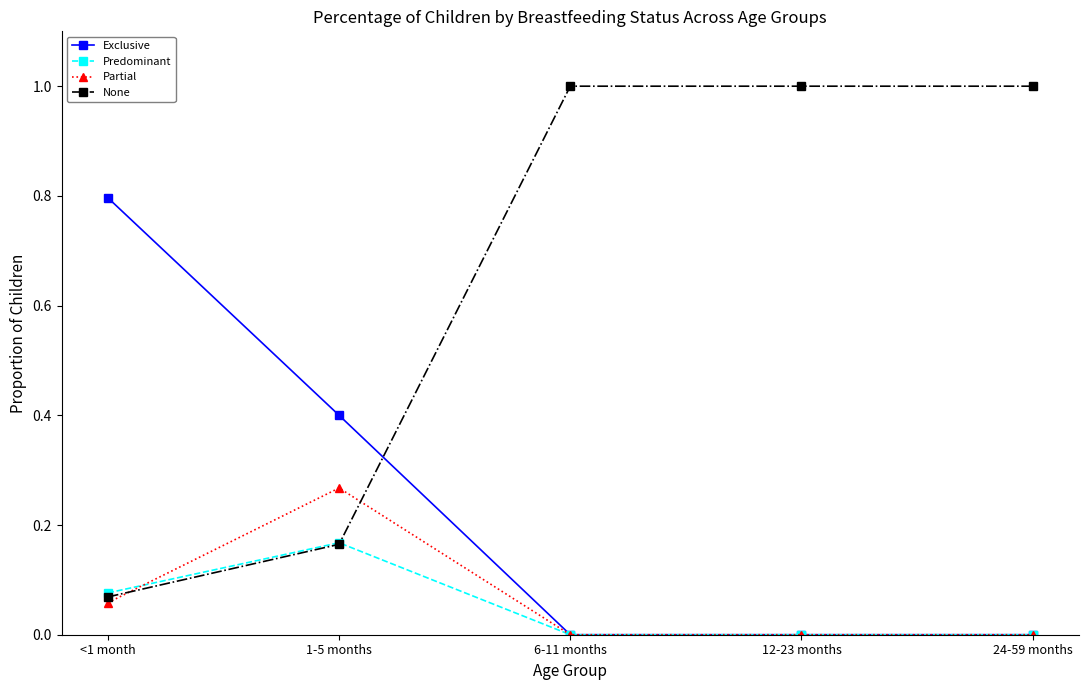

Does the chart have visible grid lines?

No